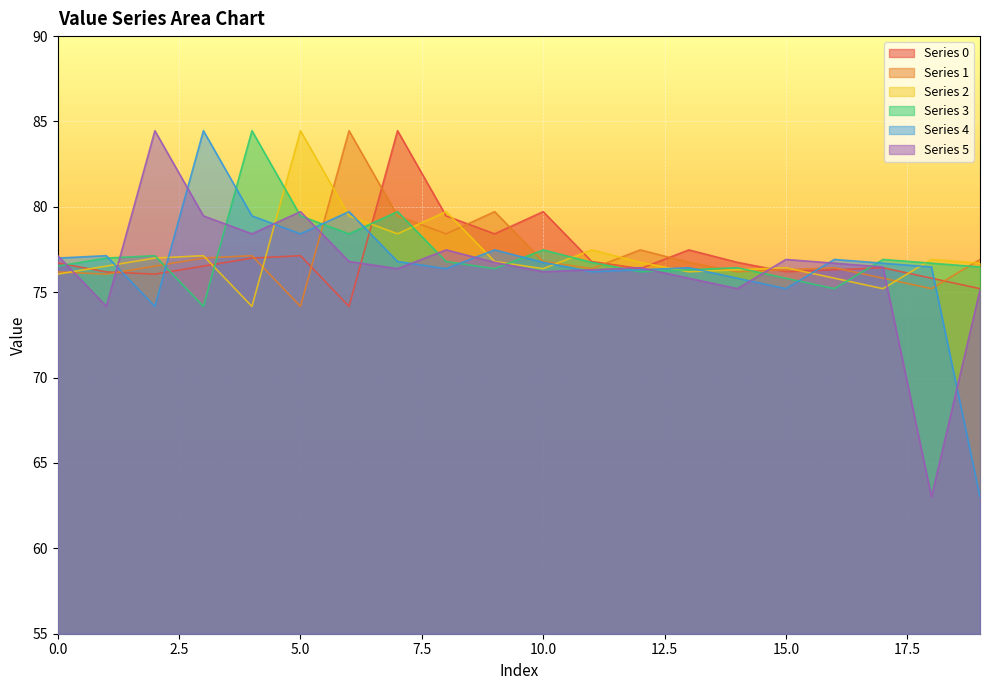

True or false: 2 and 1 intersect in this chart.

True